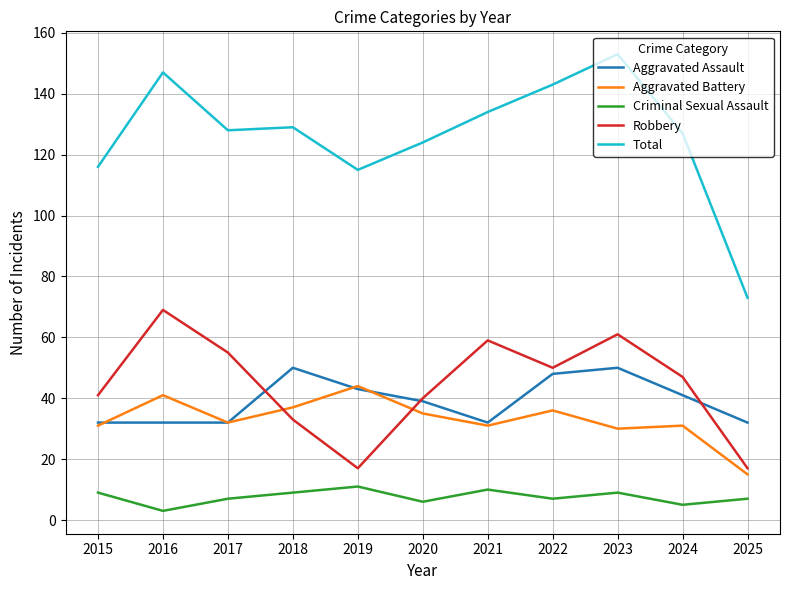

At 2025, list the series in order from smallest to largest.

Criminal Sexual Assault, Aggravated Battery, Robbery, Aggravated Assault, Total